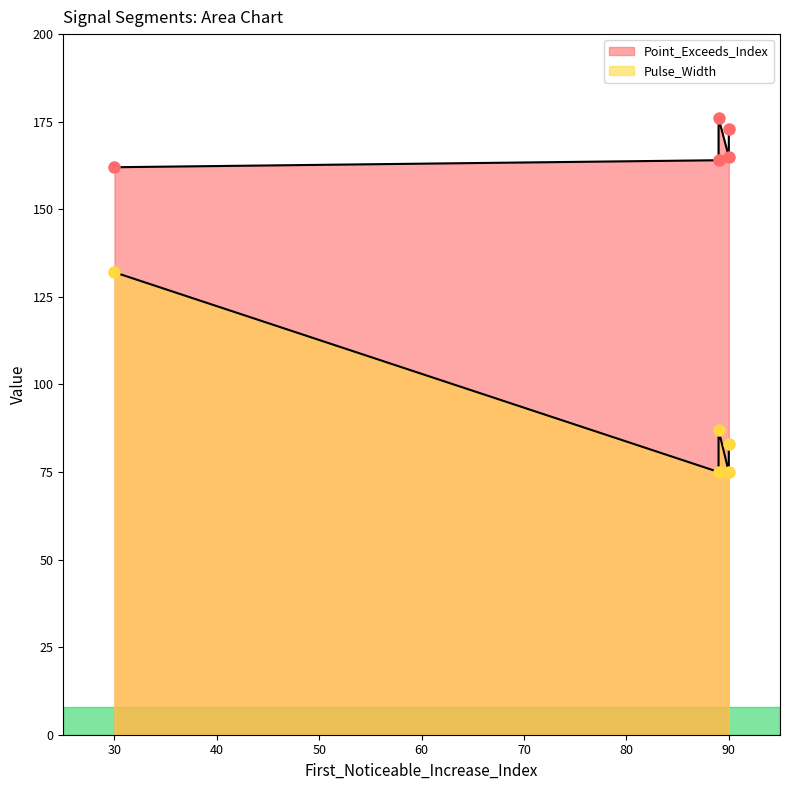

What is the difference between the second highest and second lowest values in the Pulse_Width series?

12